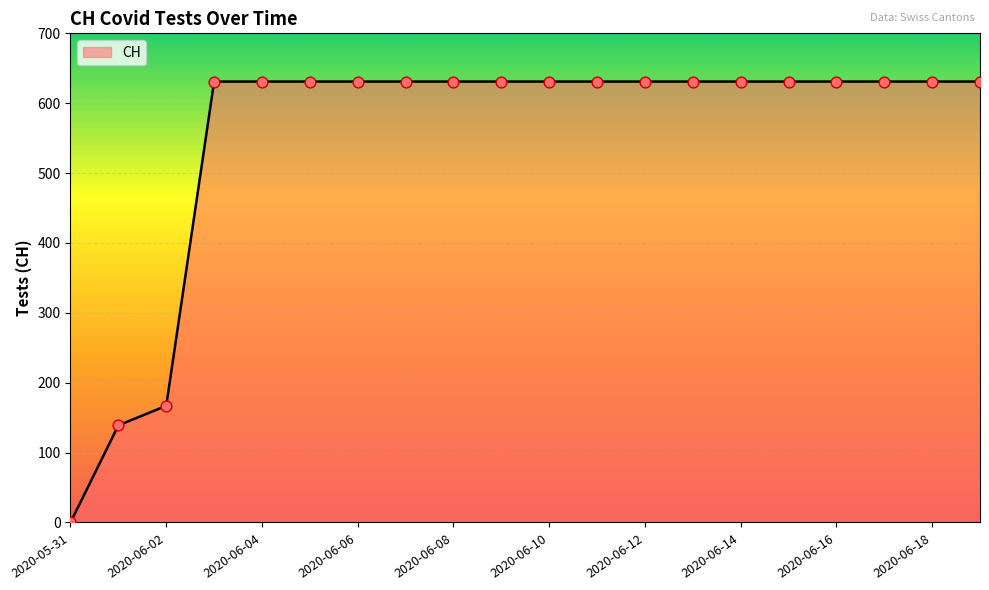

What is the difference between the maximum and minimum values?

631